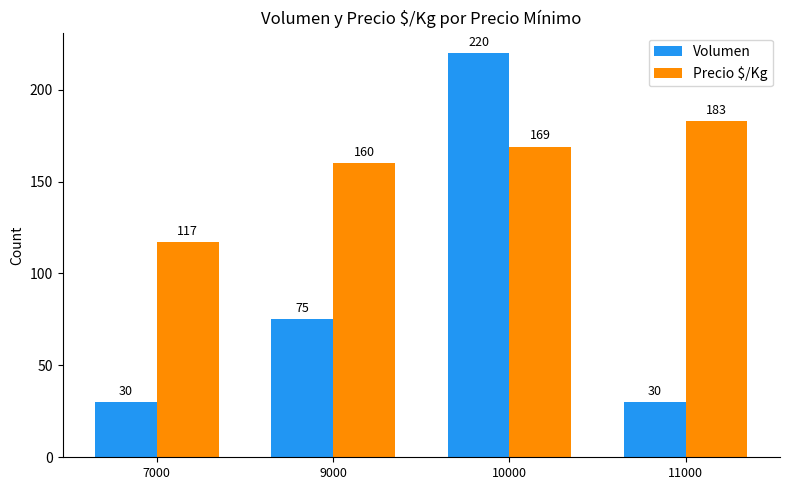

What is the value of the Volumen bar at the 1st from the left?

30